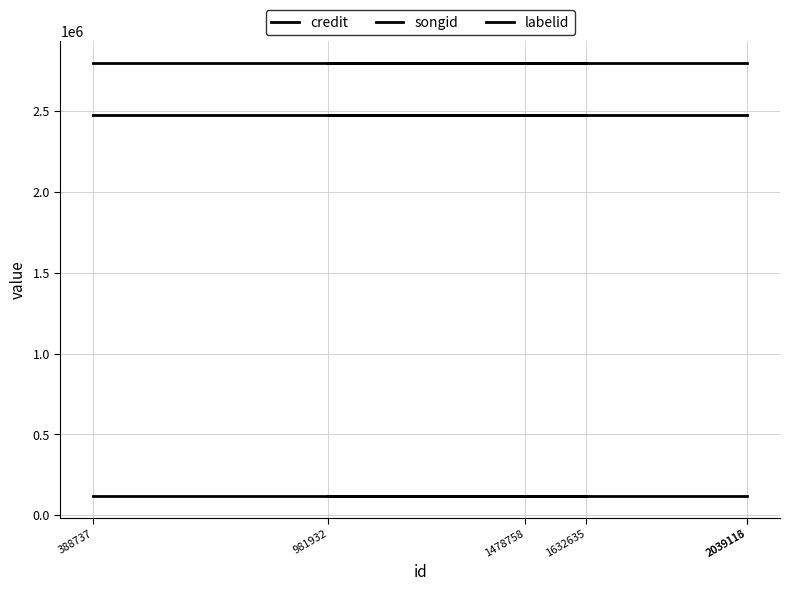

True or false: credit and songid intersect in this chart.

False